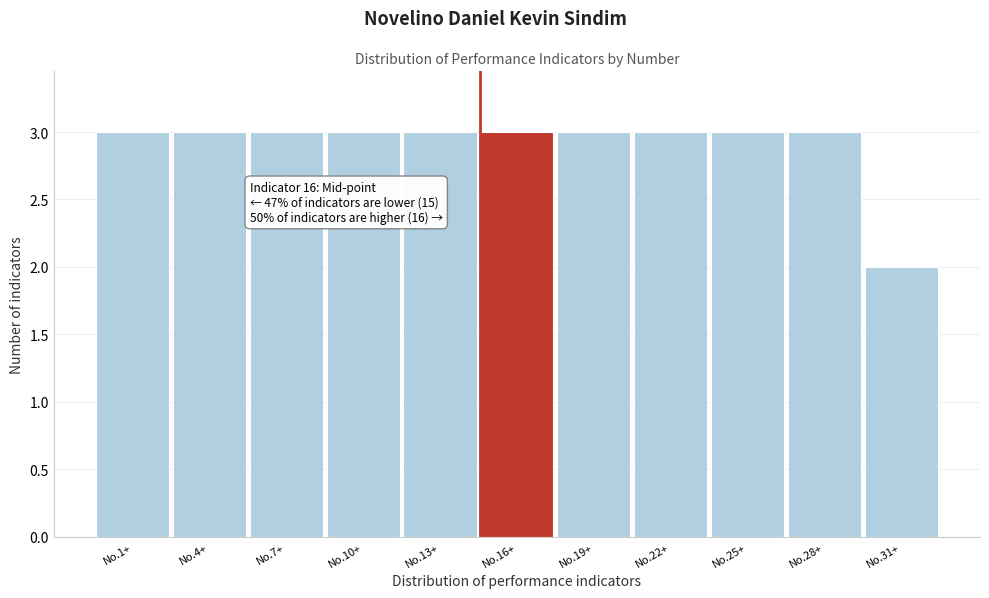

Reading right to left, list all the values displayed in this chart.

2	3	3	3	3	3	3	3	3	3	3